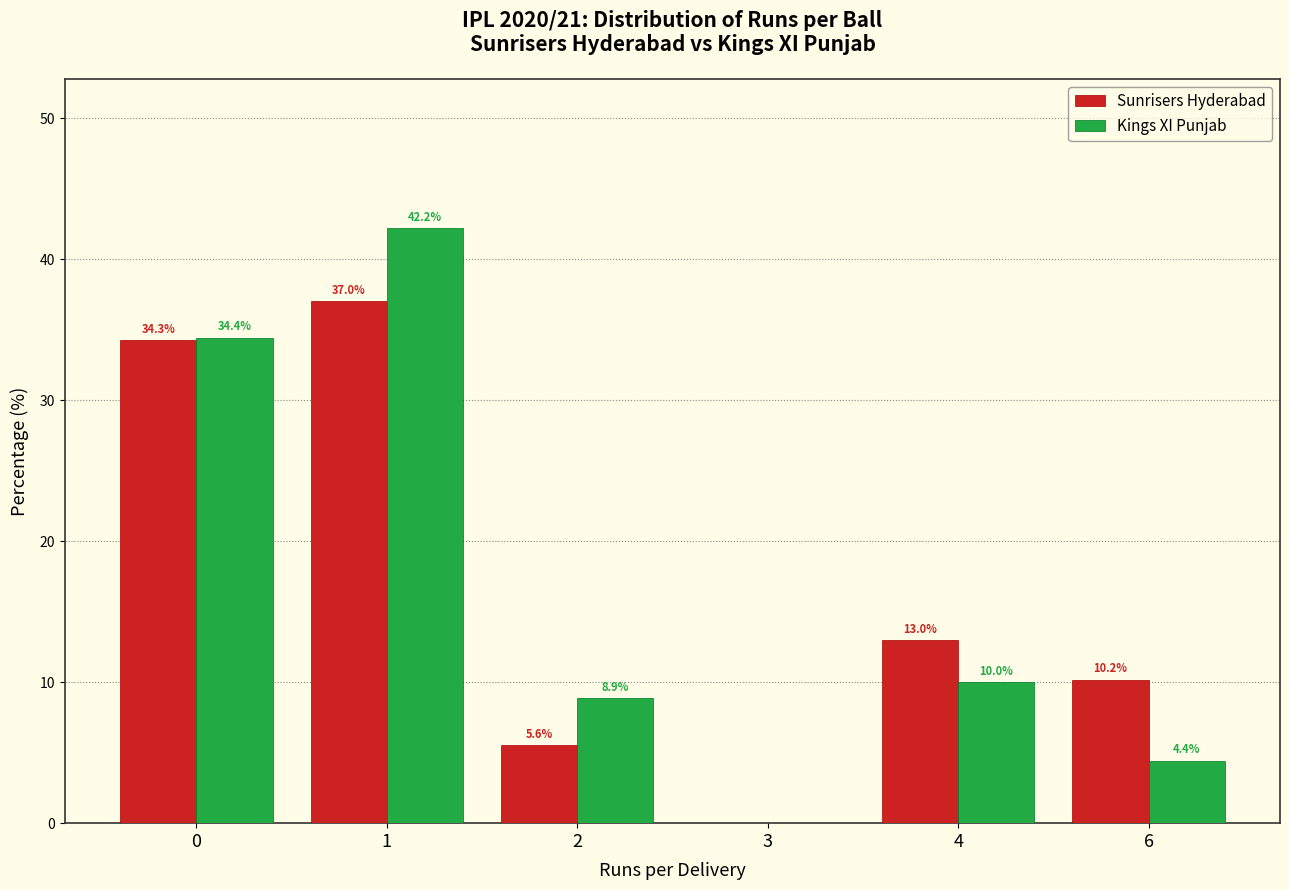

Reading left to right, list all the values displayed in this chart.

Sunrisers Hyderabad: 0=34.3	1=37.0	2=5.6	3=0.0	4=13.0	6=10.2
Kings XI Punjab: 0=34.4	1=42.2	2=8.9	3=0.0	4=10.0	6=4.4